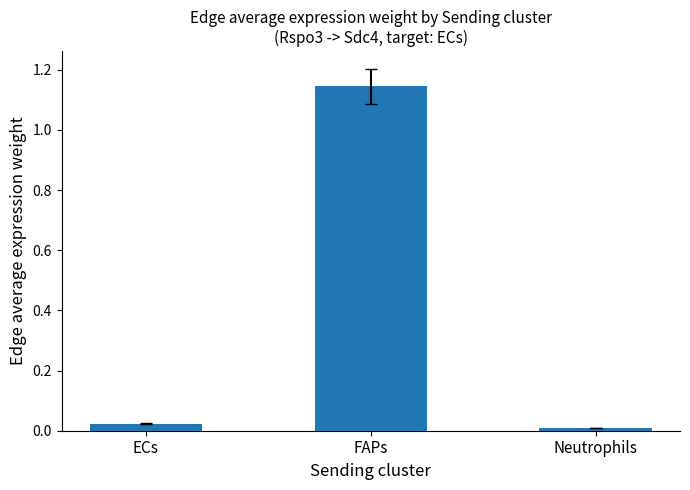

What is the sum of all values?

1.2